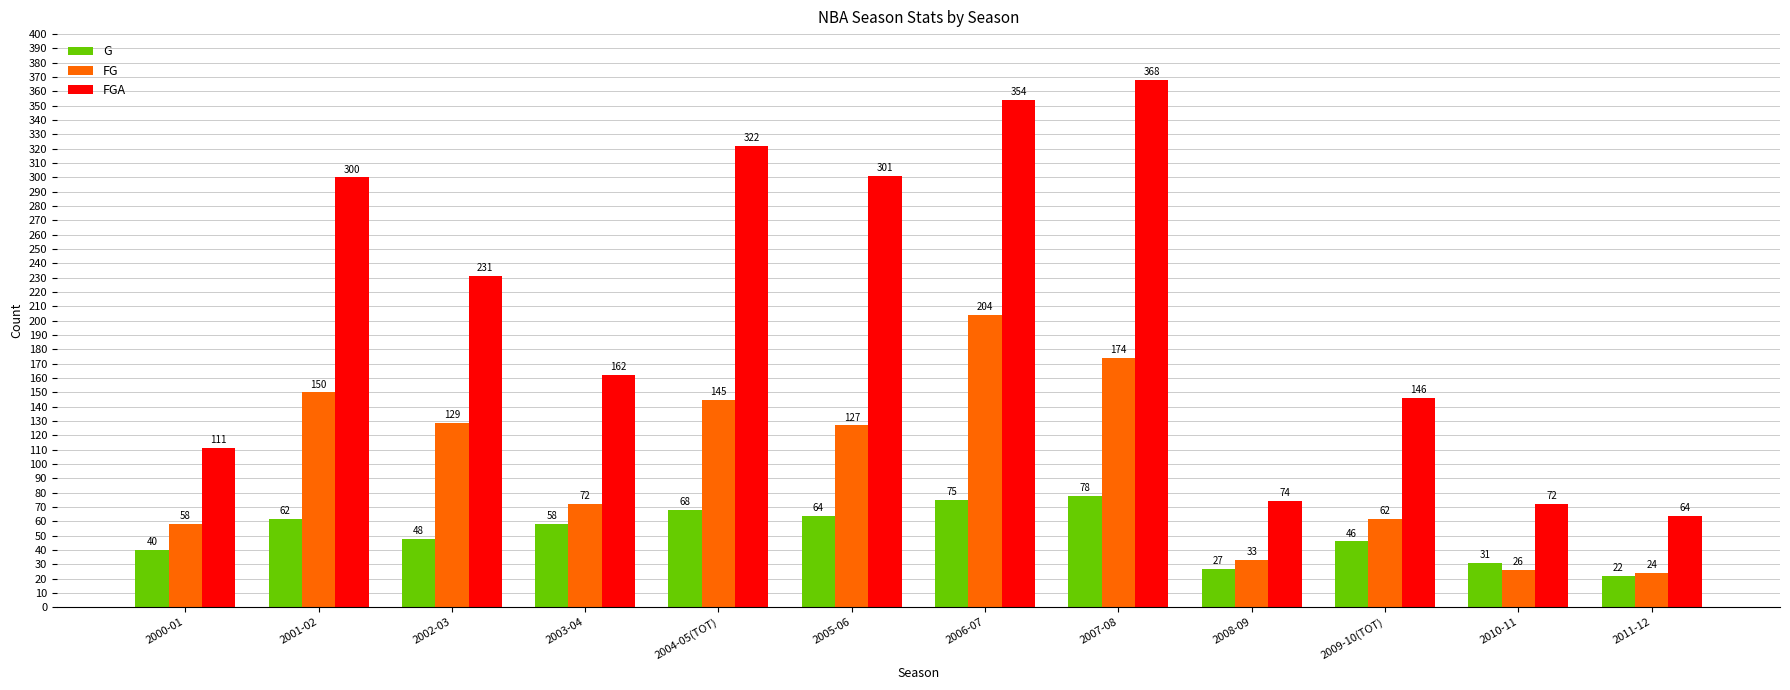

What is the label of the 9th bar from the right?

2003-04